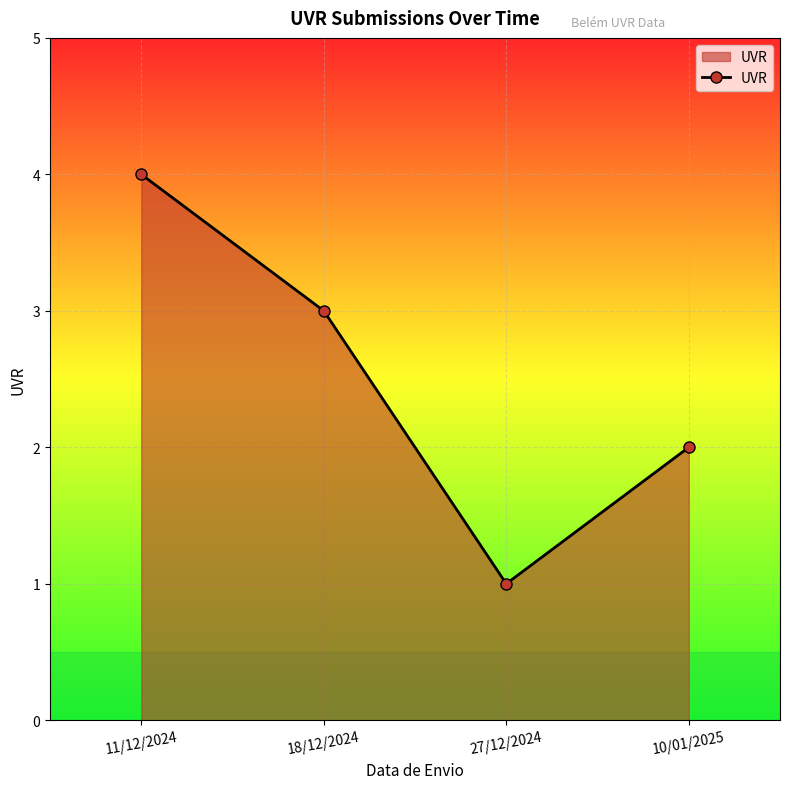

What is the difference between the maximum and minimum values?

3